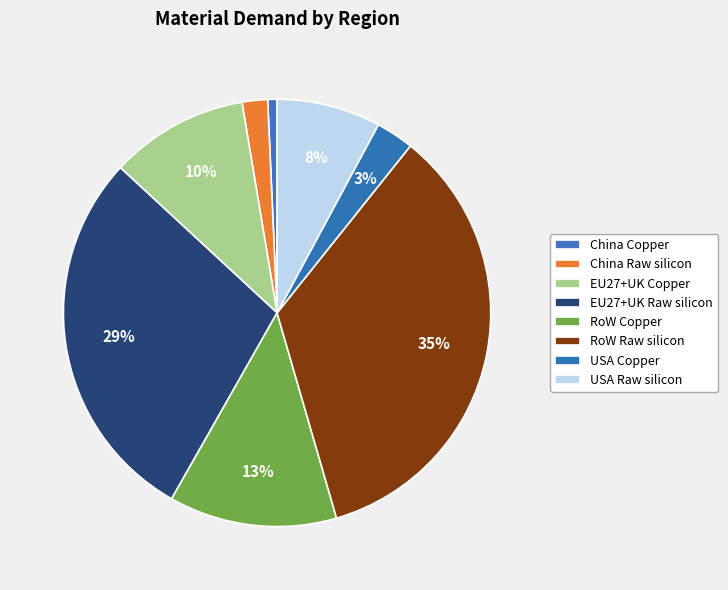

Is the sum of USA Copper and EU27+UK Copper greater than half?

No